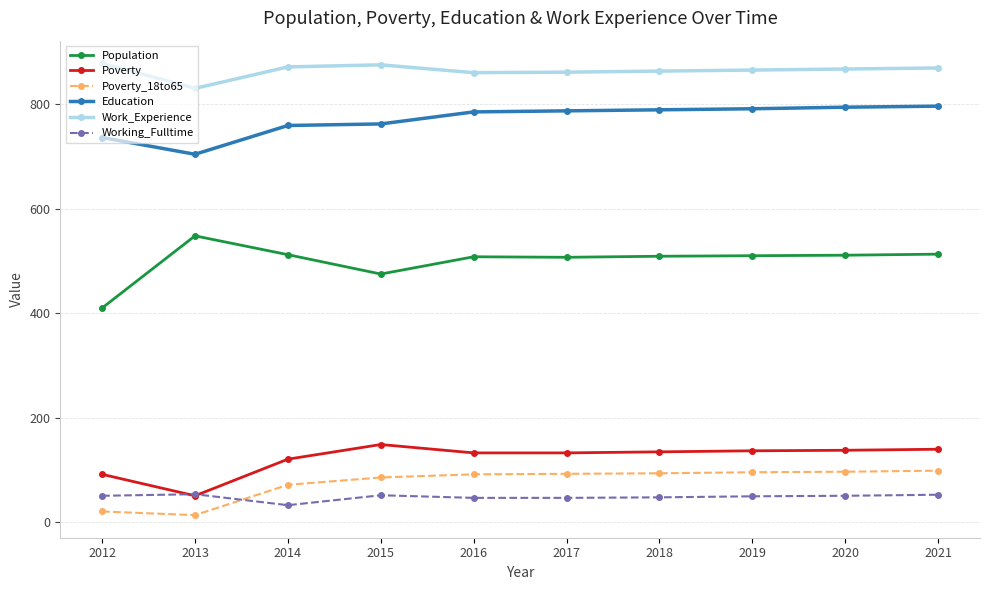

What are all the series names shown in the legend?

Population, Poverty, Poverty_18to65, Education, Work_Experience, Working_Fulltime